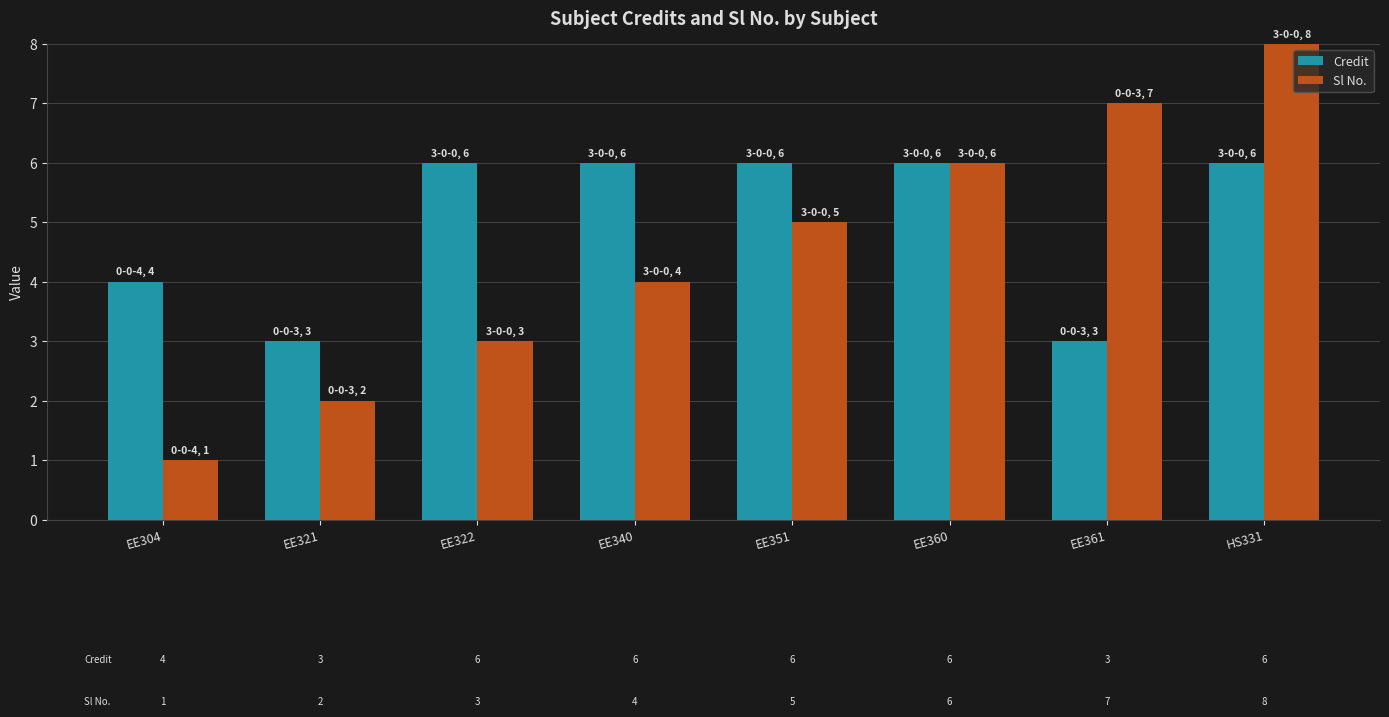

How many data points does each series have?

8